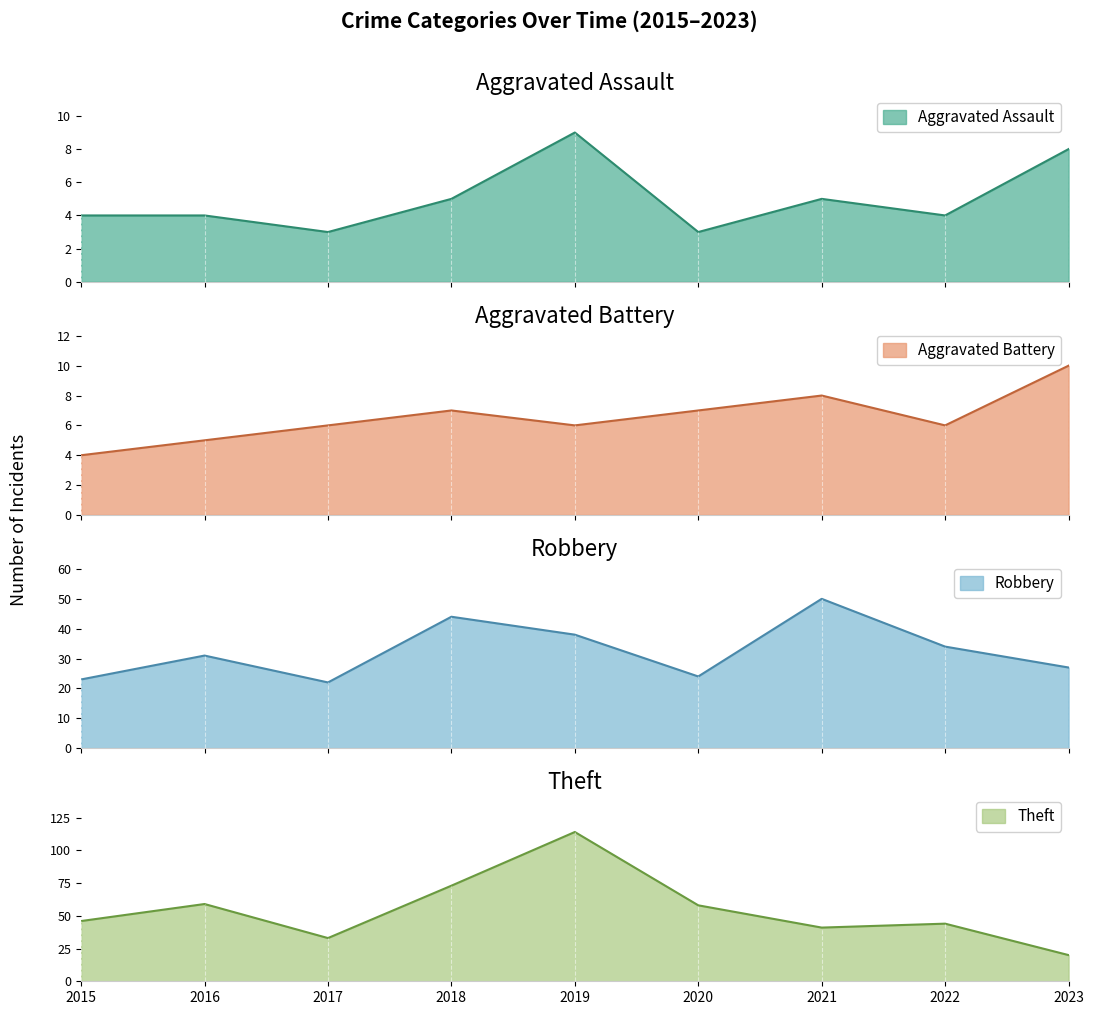

What is the sum of the Theft values at 2021 and 2023?

61